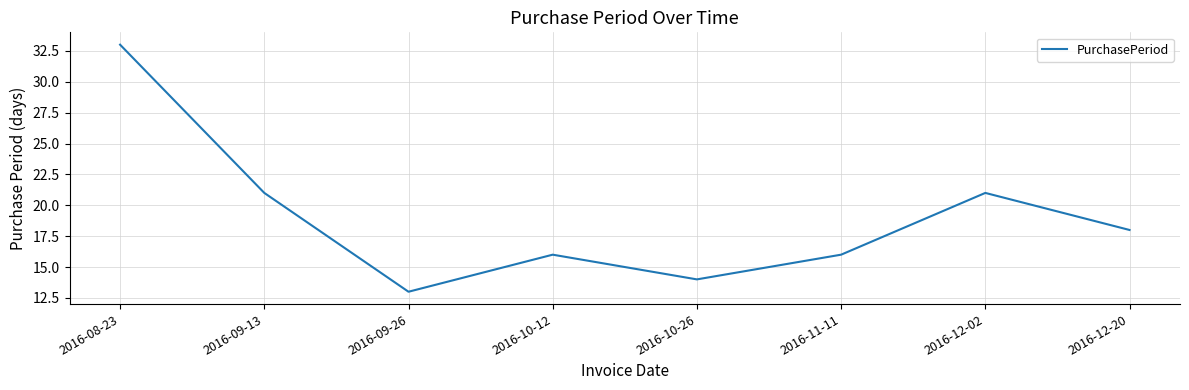

Does the chart display data point markers on the line(s)?

No